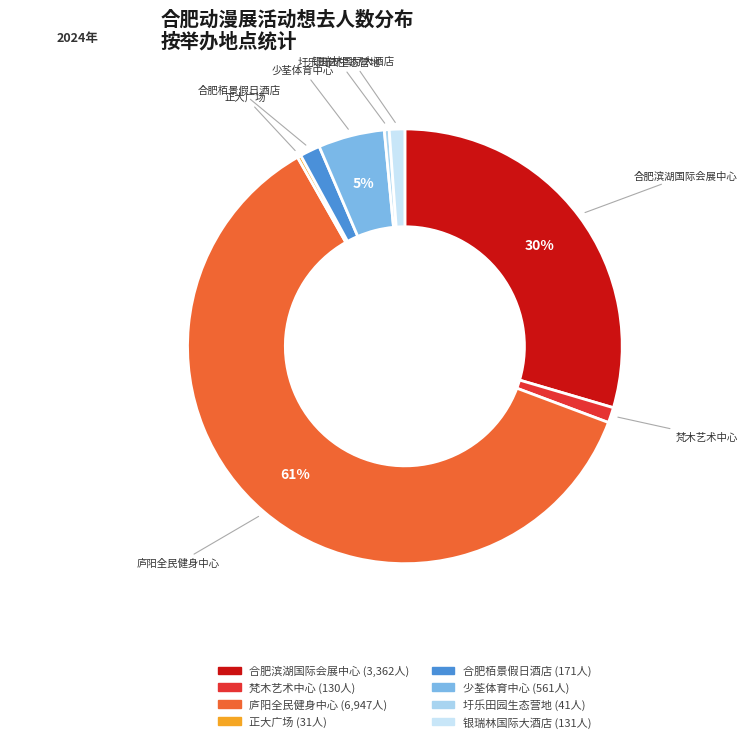

Between 合肥栢景假日酒店 and 少荃体育中心, which is larger?

少荃体育中心